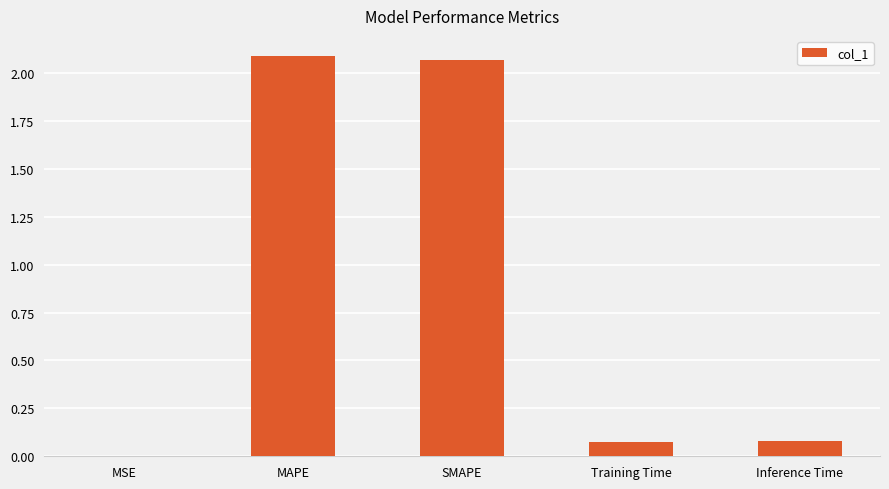

The chart shows a value of 0.1 at Training Time. True or false?

True